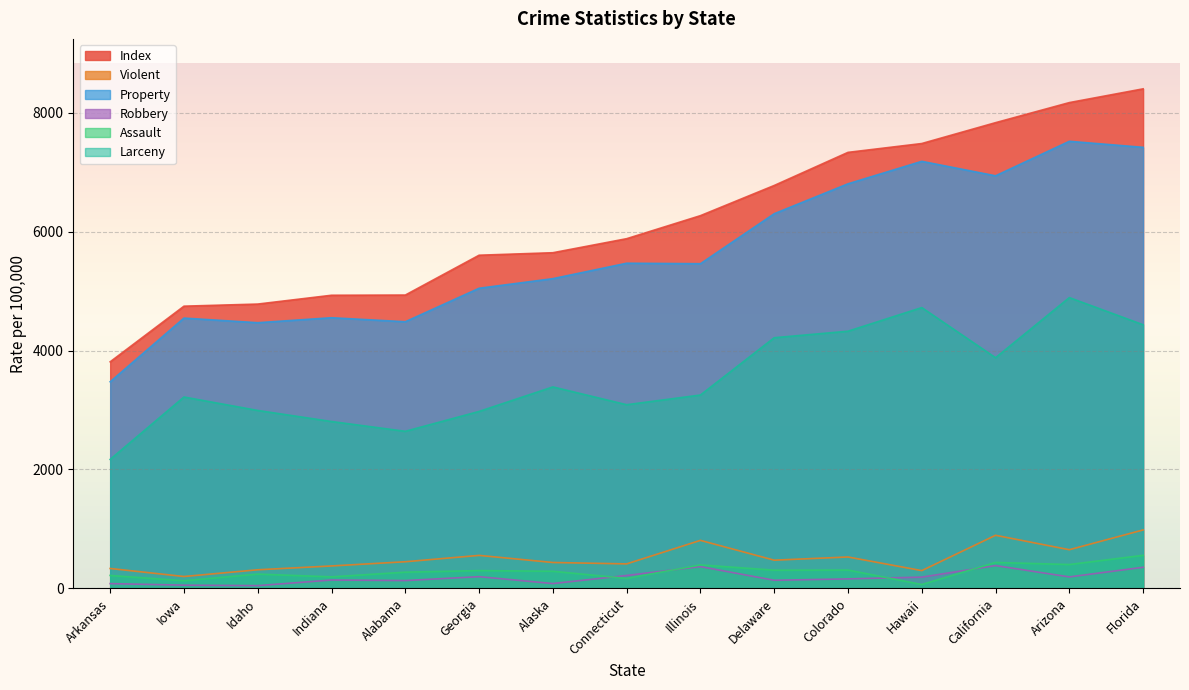

What is the greatest value displayed?

8402.0